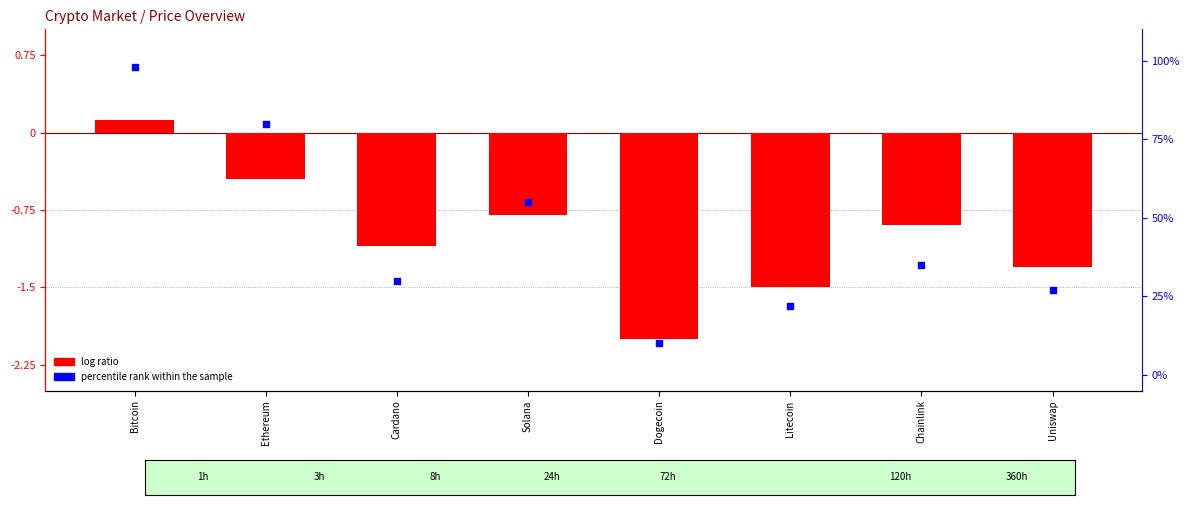

Which series contains the lowest Y value?

log ratio